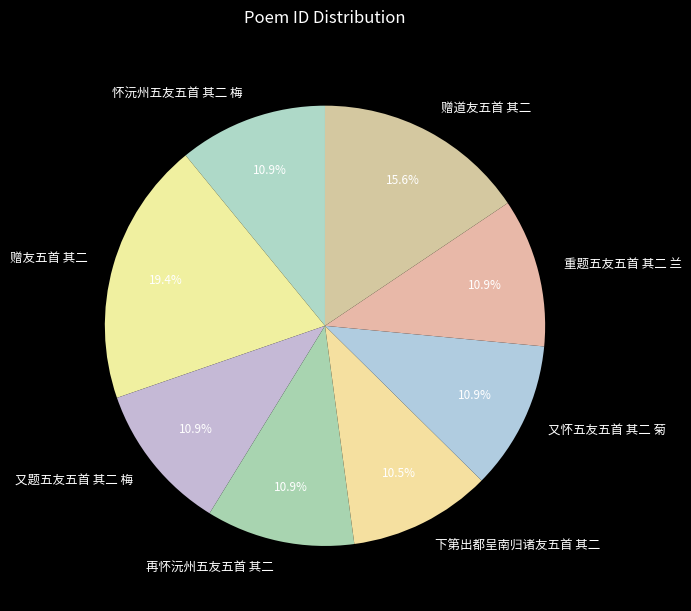

What is the total percentage of 再怀沅州五友五首 其二 and 赠友五首 其二?

30.3%